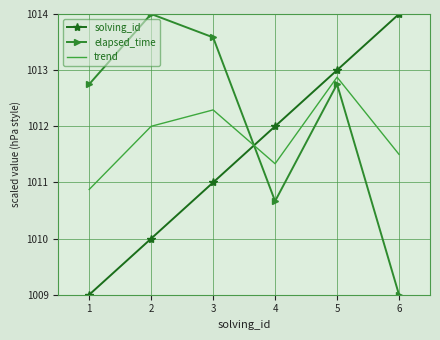

Is it true that trend equals 1348.9 at 5?

False